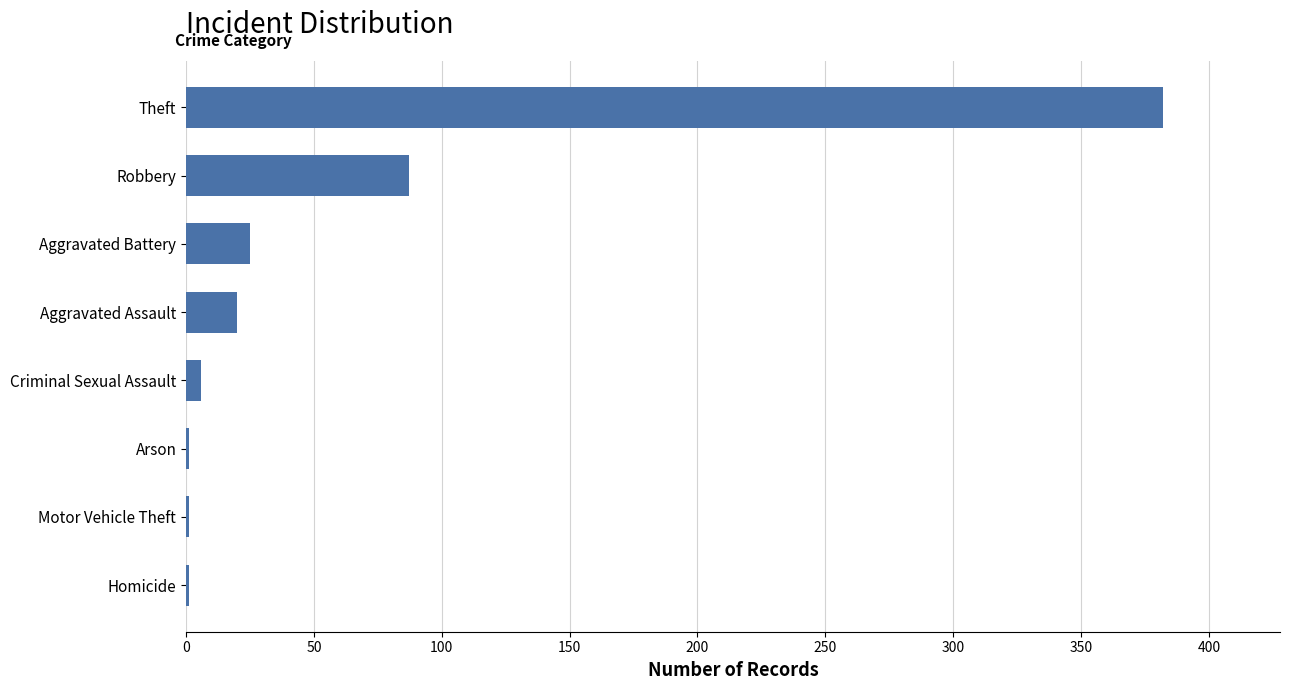

Reading bottom to top, list all the values displayed in this chart.

Homicide=1	Motor Vehicle Theft=1	Arson=1	Criminal Sexual Assault=6	Aggravated Assault=20	Aggravated Battery=25	Robbery=87	Theft=382